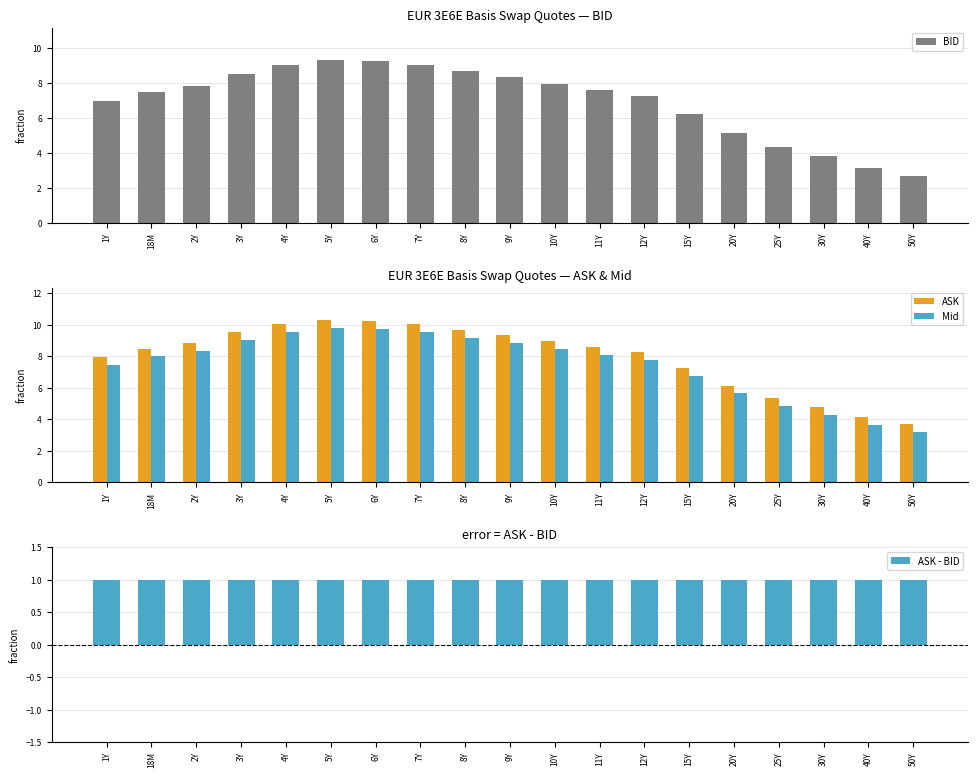

What is the label of the 9th bar from the left?

8Y